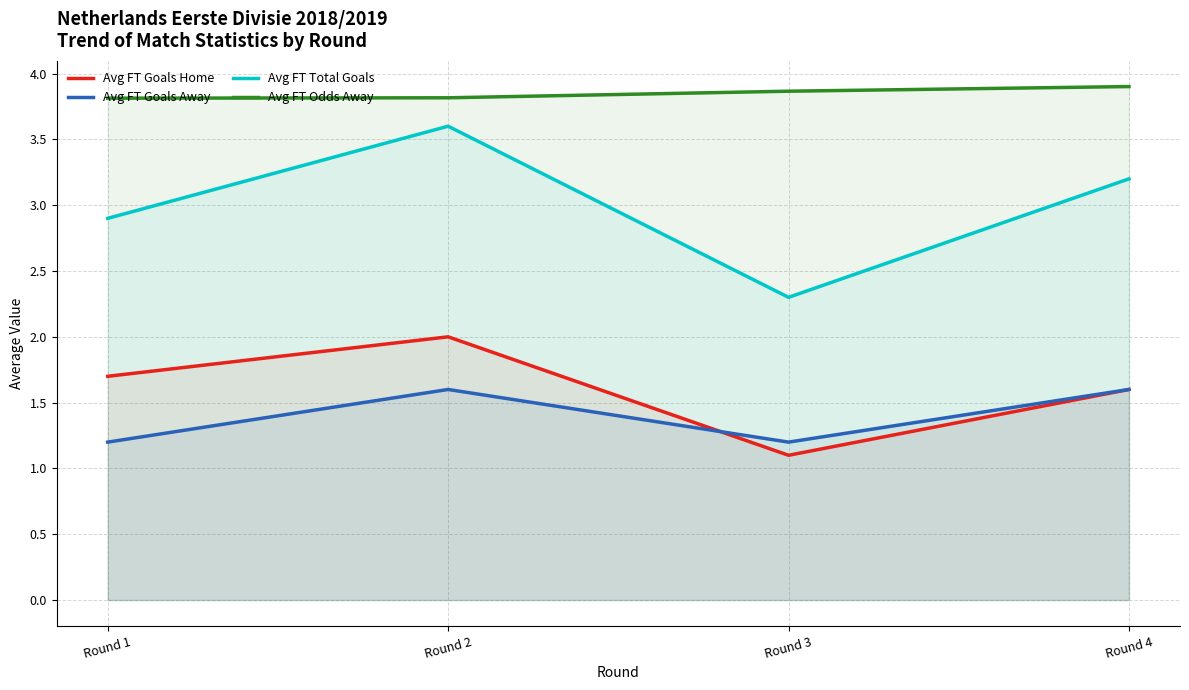

True or false: Avg FT Total Goals and Avg FT Odds Away cross at least once.

False